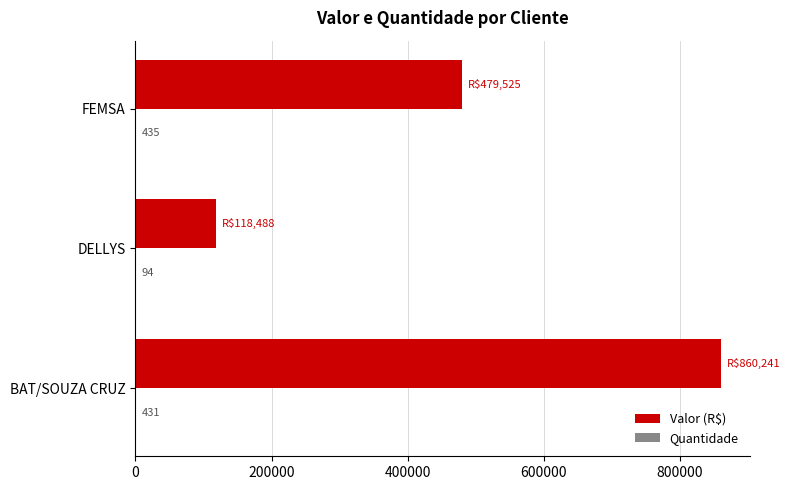

Which series changed the most between BAT/SOUZA CRUZ and DELLYS?

Valor (R$)